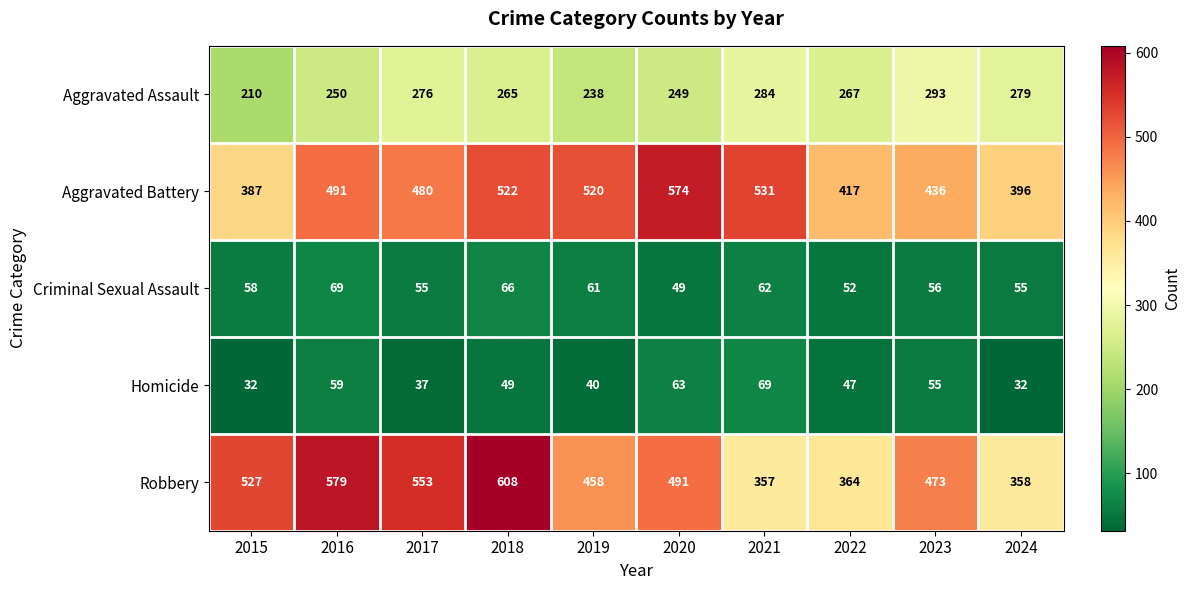

What is the difference between the Criminal Sexual Assault values at 2020 and 2023?

7